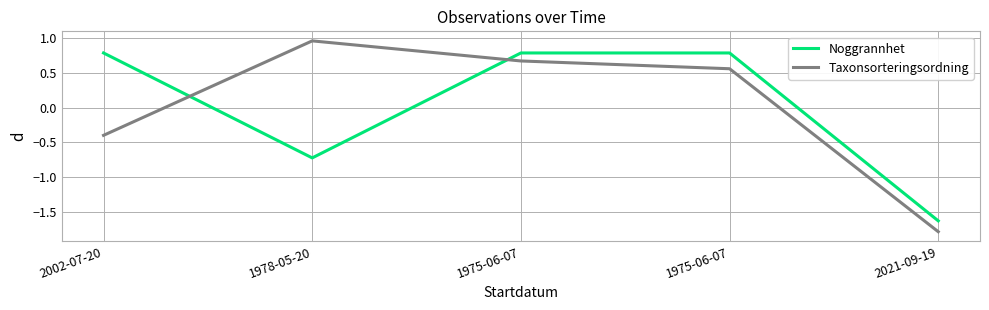

How many lines are shown in the chart?

2